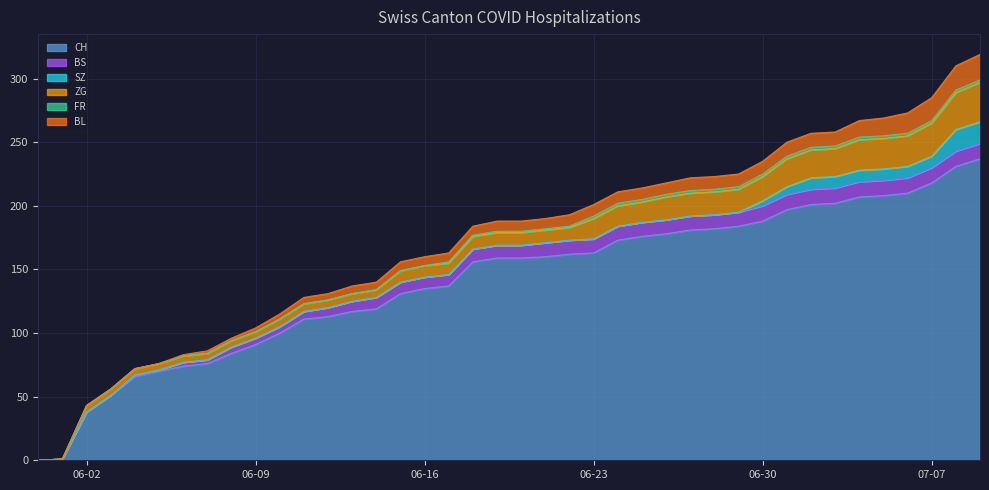

What is the difference between the highest and lowest values at 2020-06-02?

38